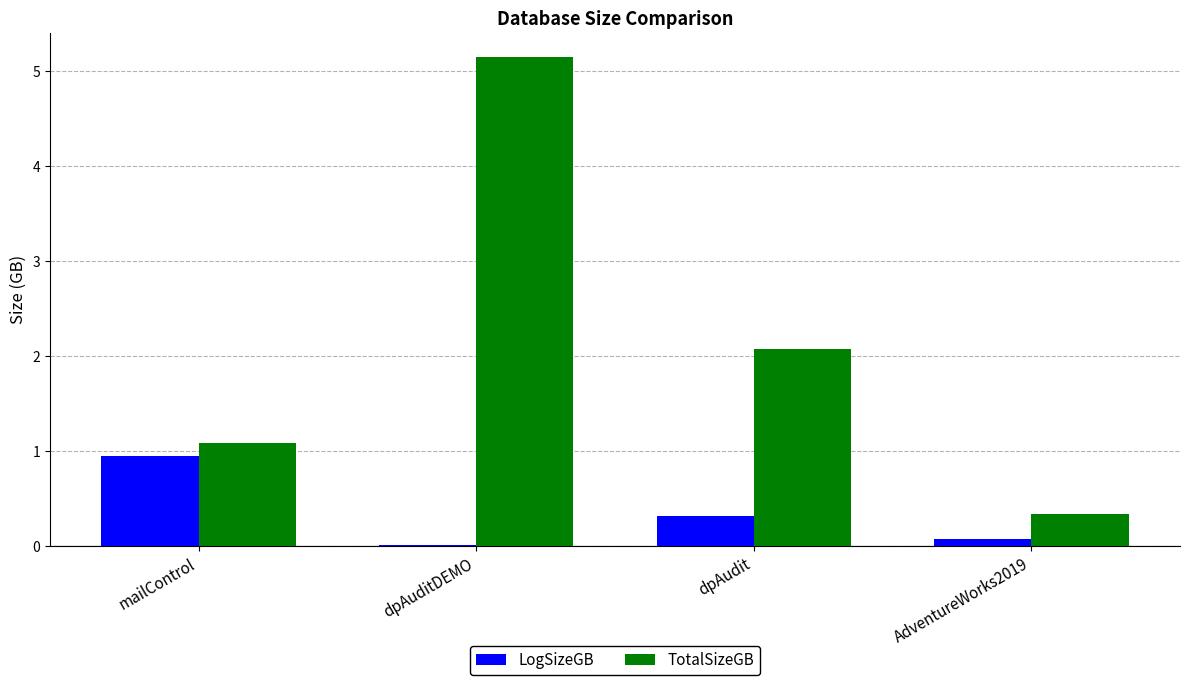

What is the maximum value shown in the chart?

5.1